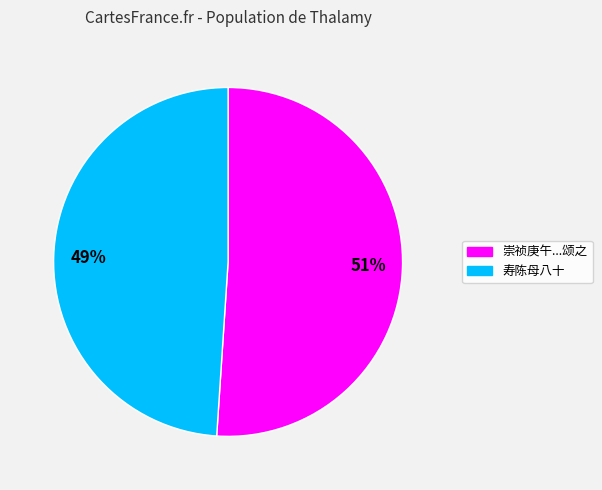

Is there a majority slice in this chart?

Yes